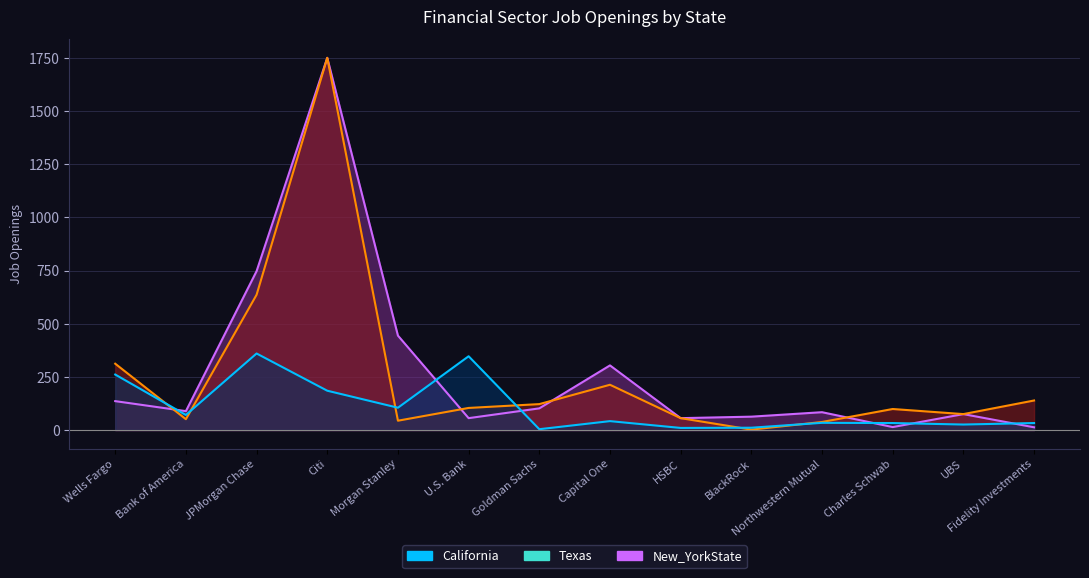

Which series has the largest total across all categories?

New_YorkState